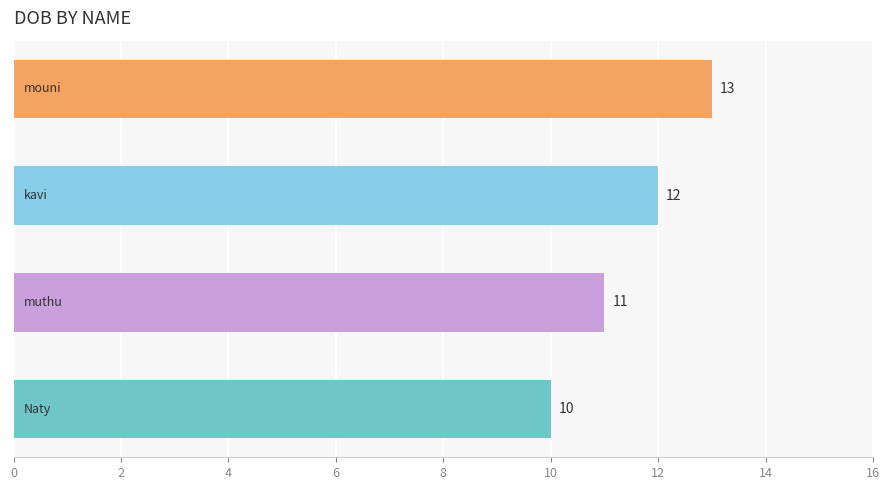

What is the average value?

12